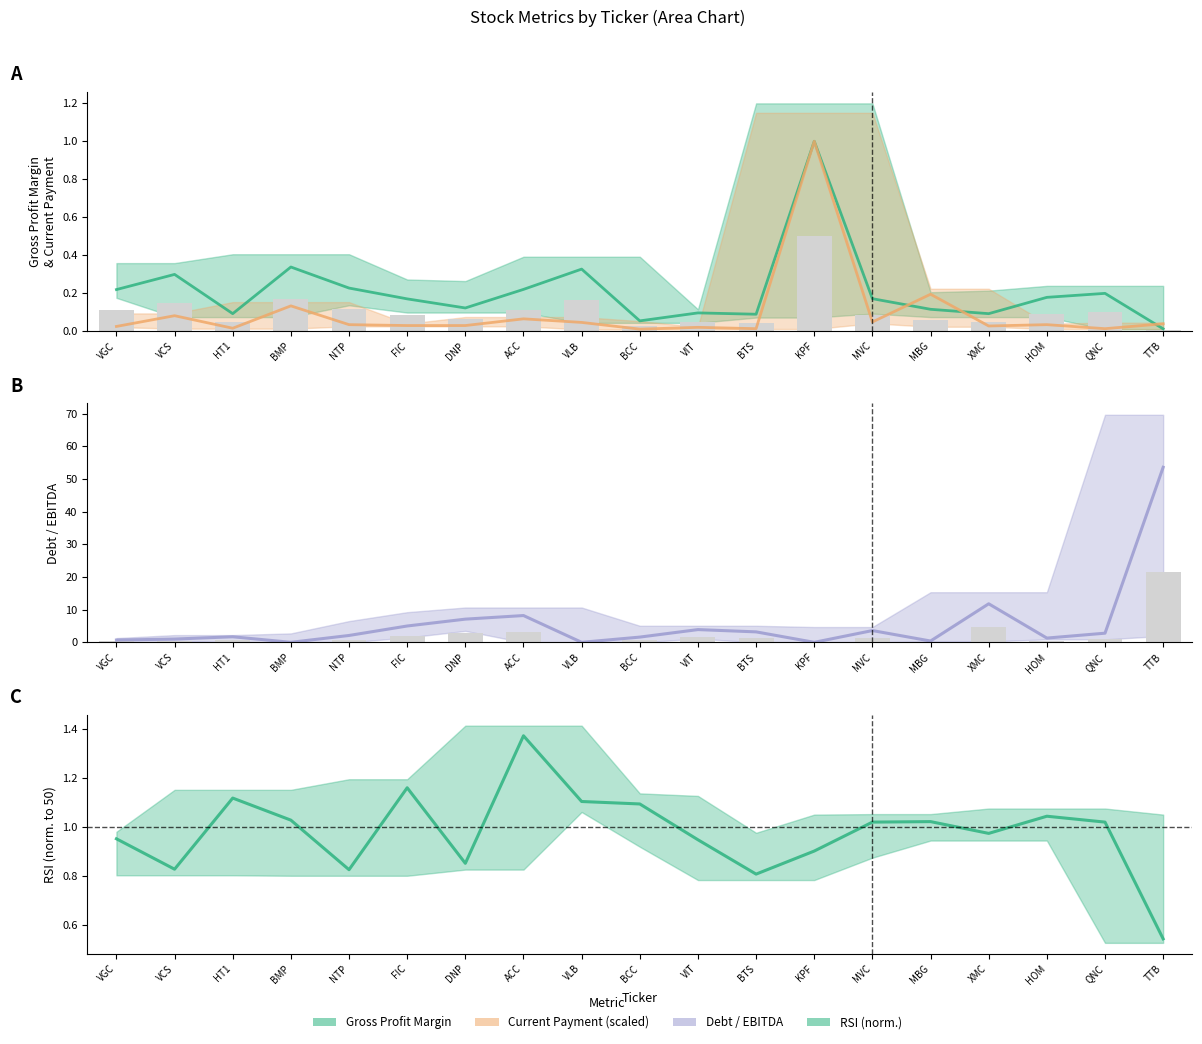

True or false: currentPayment has a value of 0.0 at DNP.

True